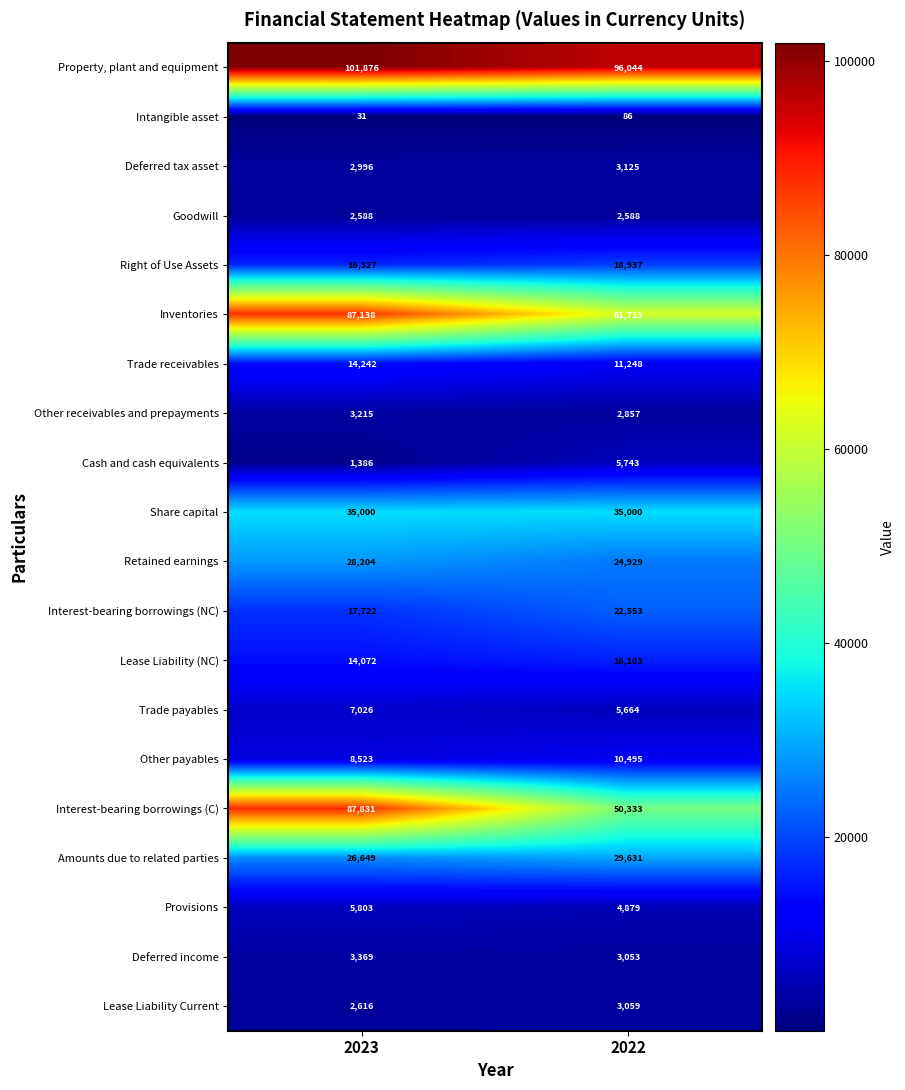

What value does the Interest-bearing borrowings (NC) series have at 2023?

17722